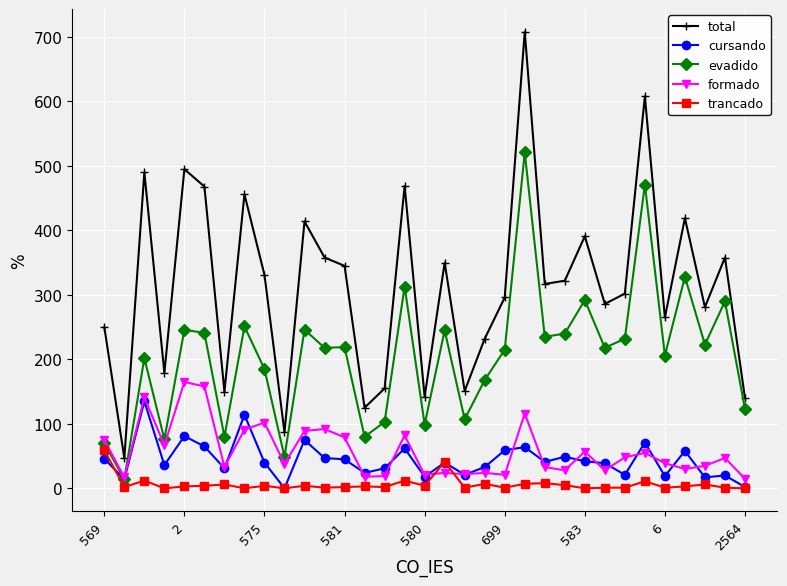

Which series has the largest range (max minus min)?

total